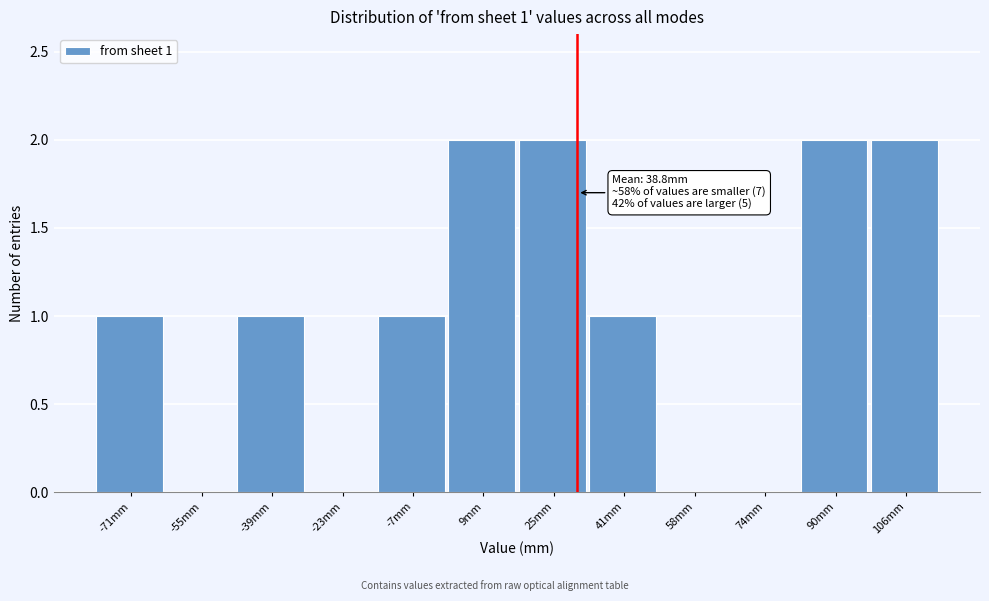

Reading left to right, list all the values displayed in this chart.

-71mm=1	-55mm=0	-39mm=1	-23mm=0	-7mm=1	9mm=2	25mm=2	41mm=1	58mm=0	74mm=0	90mm=2	106mm=2